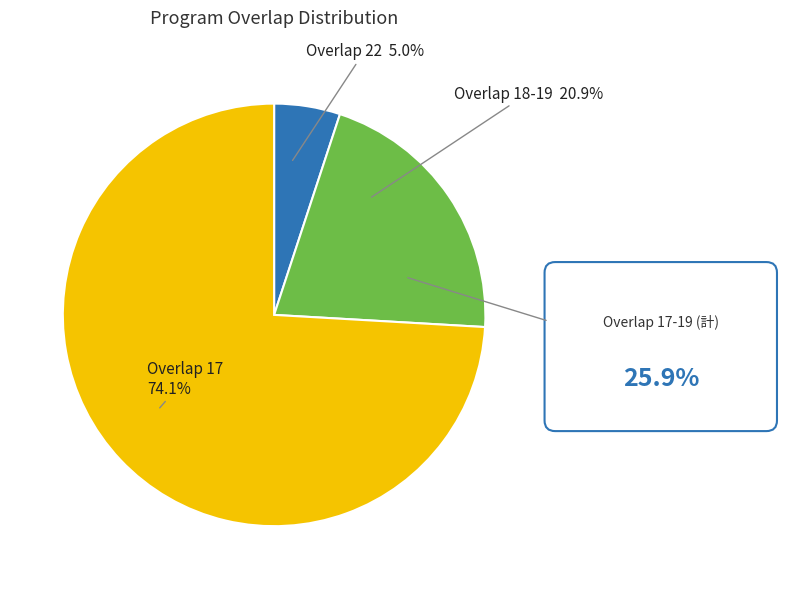

How many slices are in this pie chart?

3